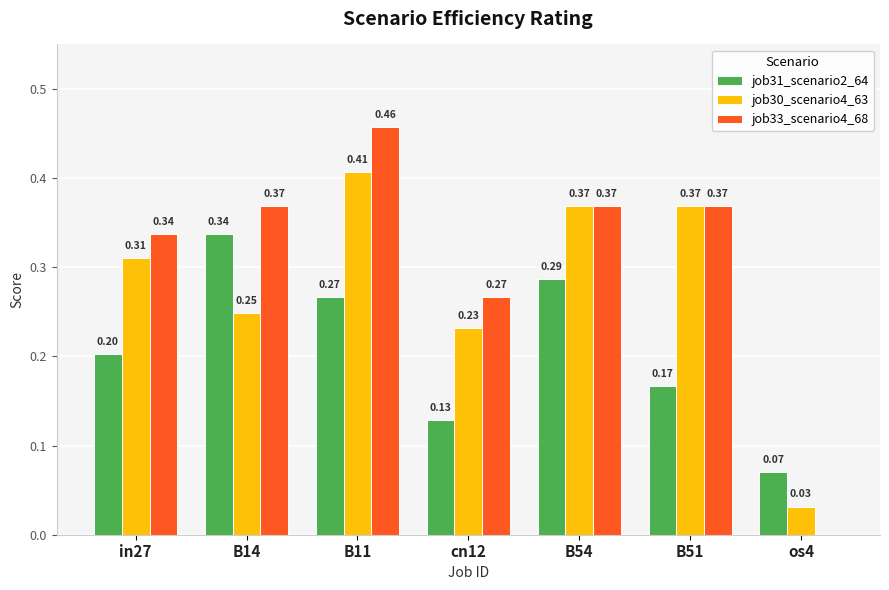

What is the sum of the job31_scenario2_64 values at B14 and B11?

0.6